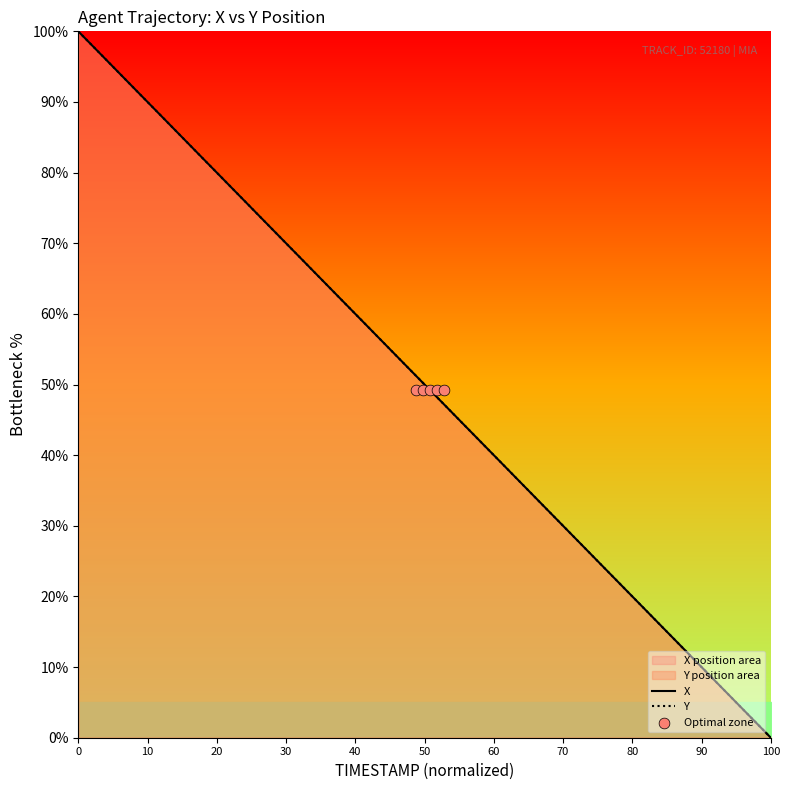

Is the value of X at 0.0 greater than the value of Y at 1.0?

No